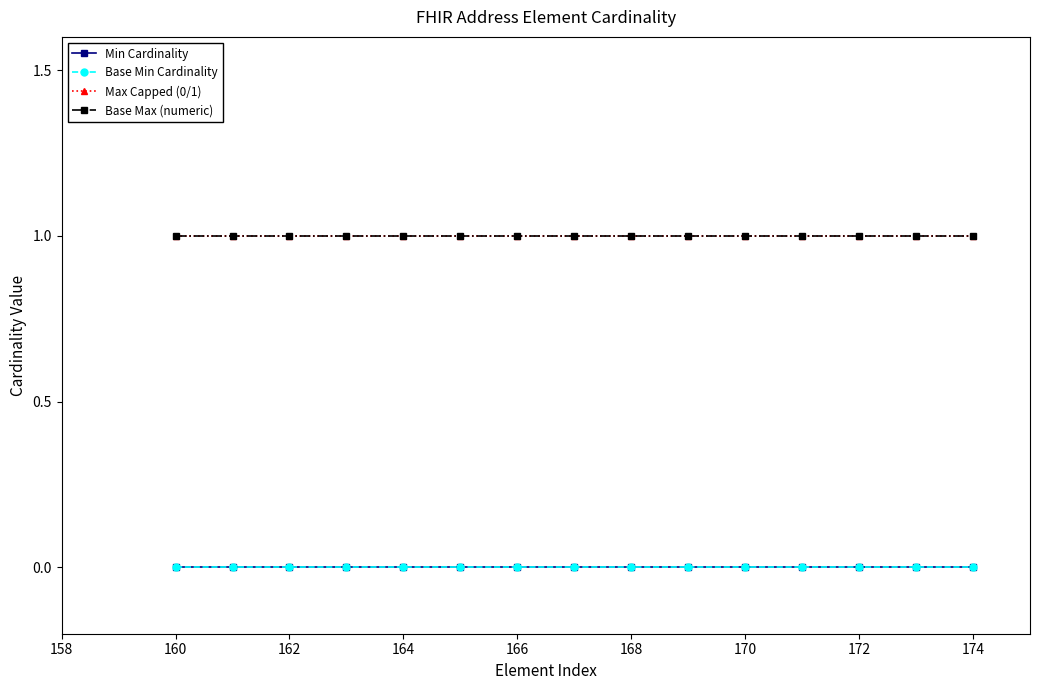

Is this an area chart (filled region under the line)?

No